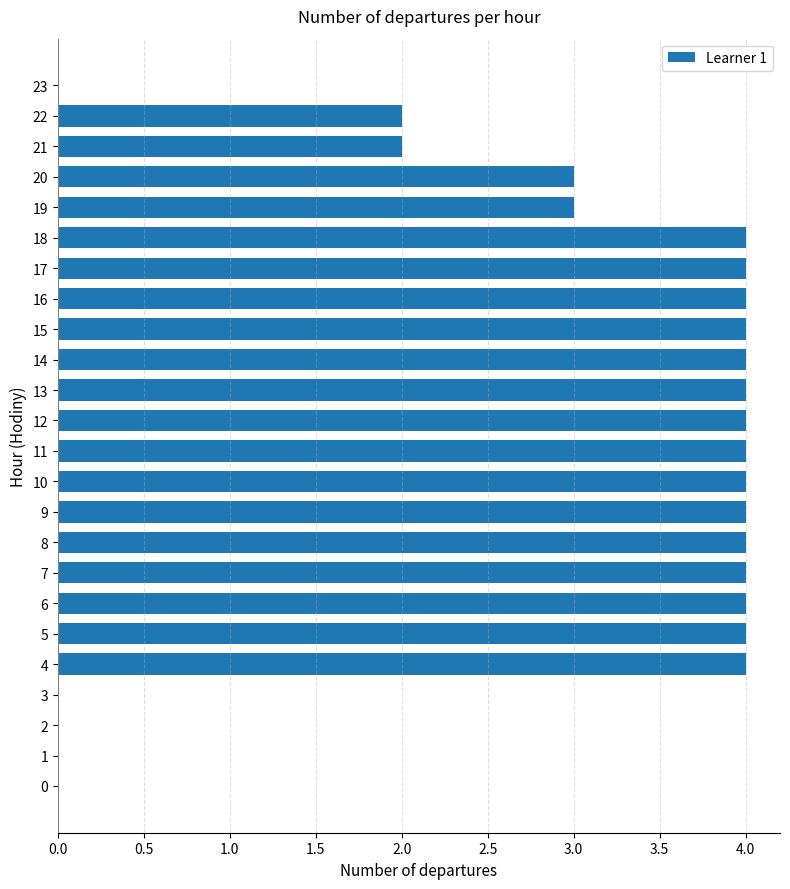

Is it true that the value at 18 is 6?

False